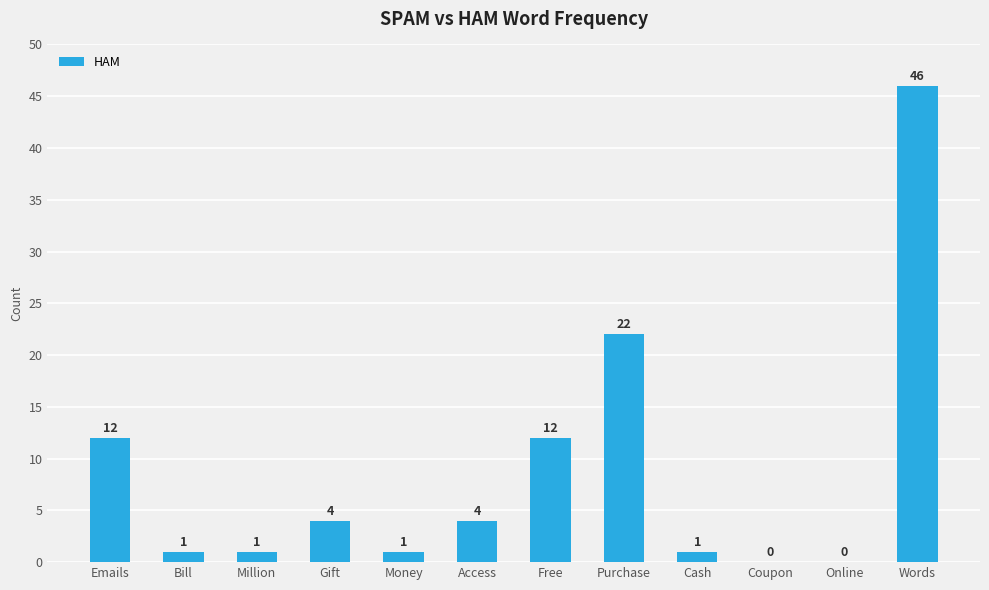

What is the difference between the values at Emails and Coupon?

12